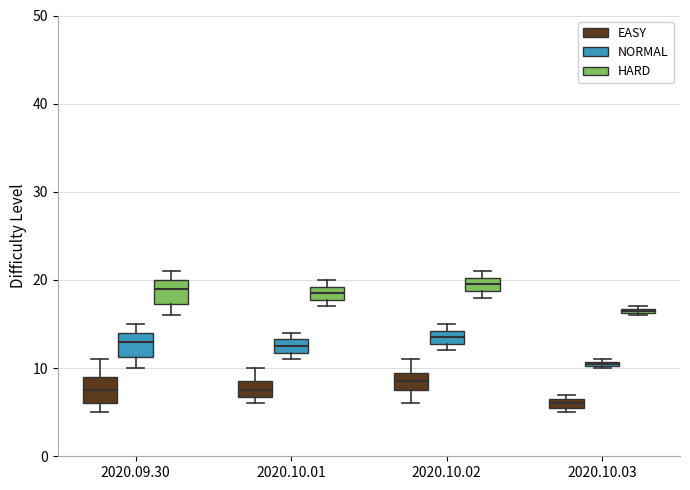

Where is the lower edge of the box for 2020.09.30 (HARD) on the y-axis? The values are not printed on the chart, so give them approximately, as read against the axis.

17